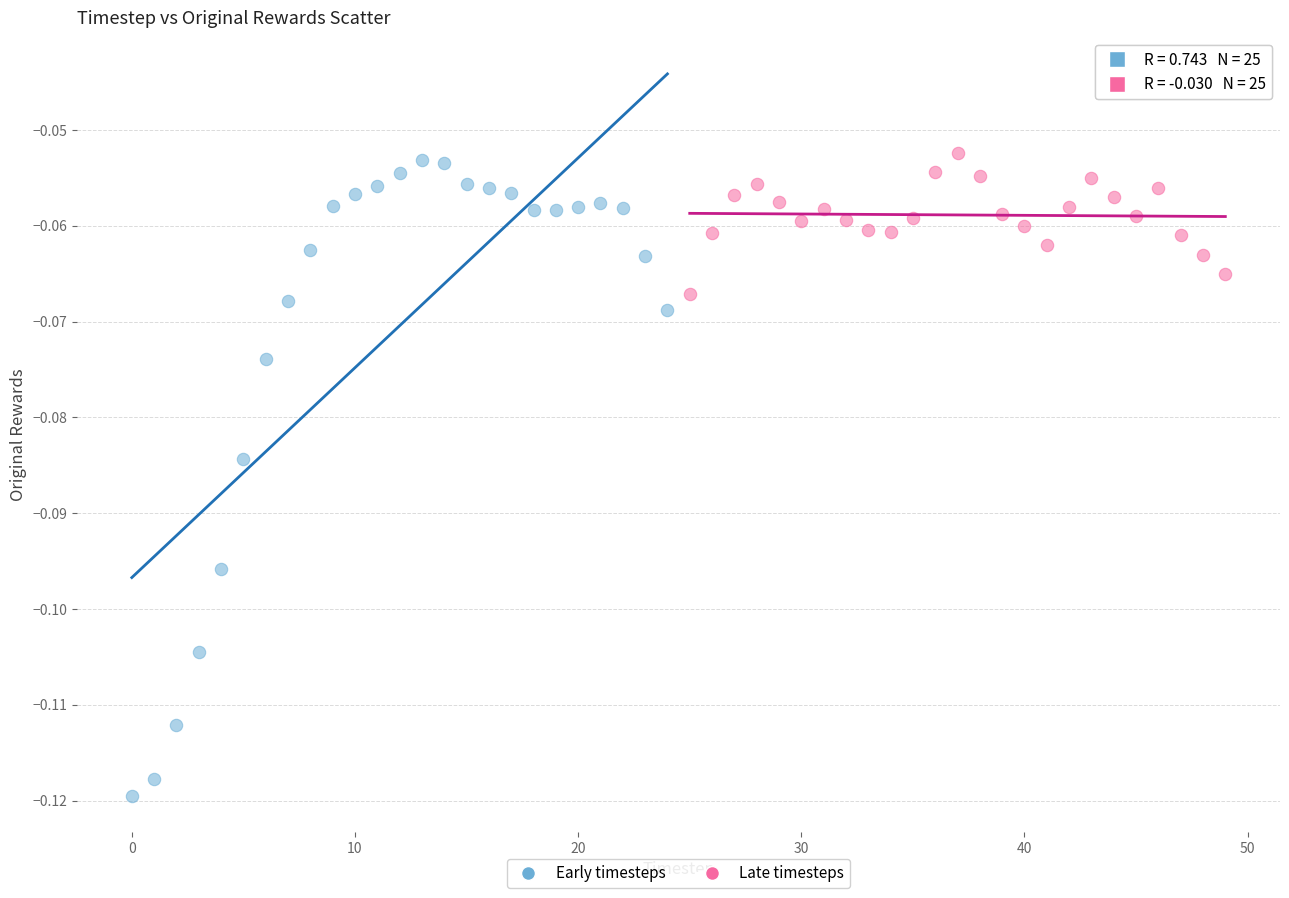

Which series has the largest Y range (max minus min)?

Early timesteps